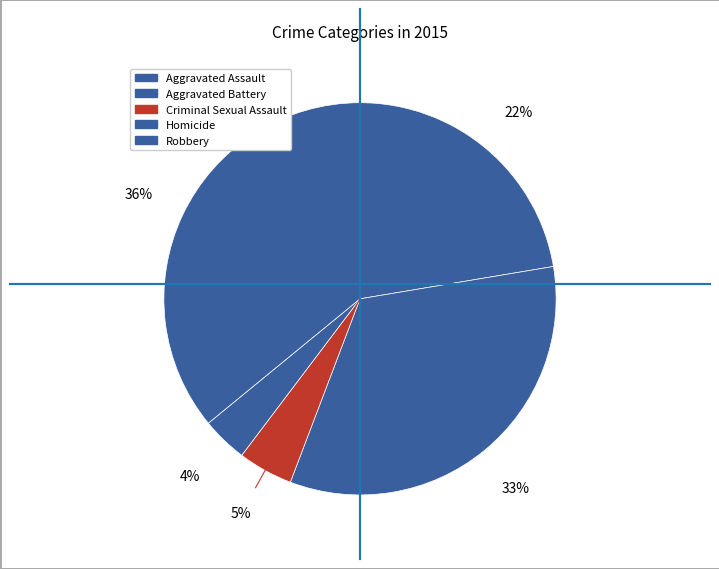

True or false: Criminal Sexual Assault accounts for 1% of the total.

False